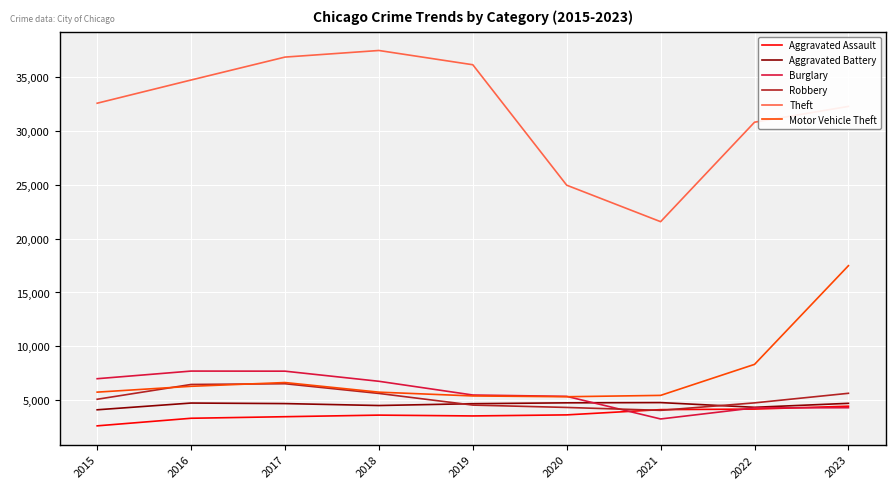

What is the average value of the Motor Vehicle Theft series?

7378